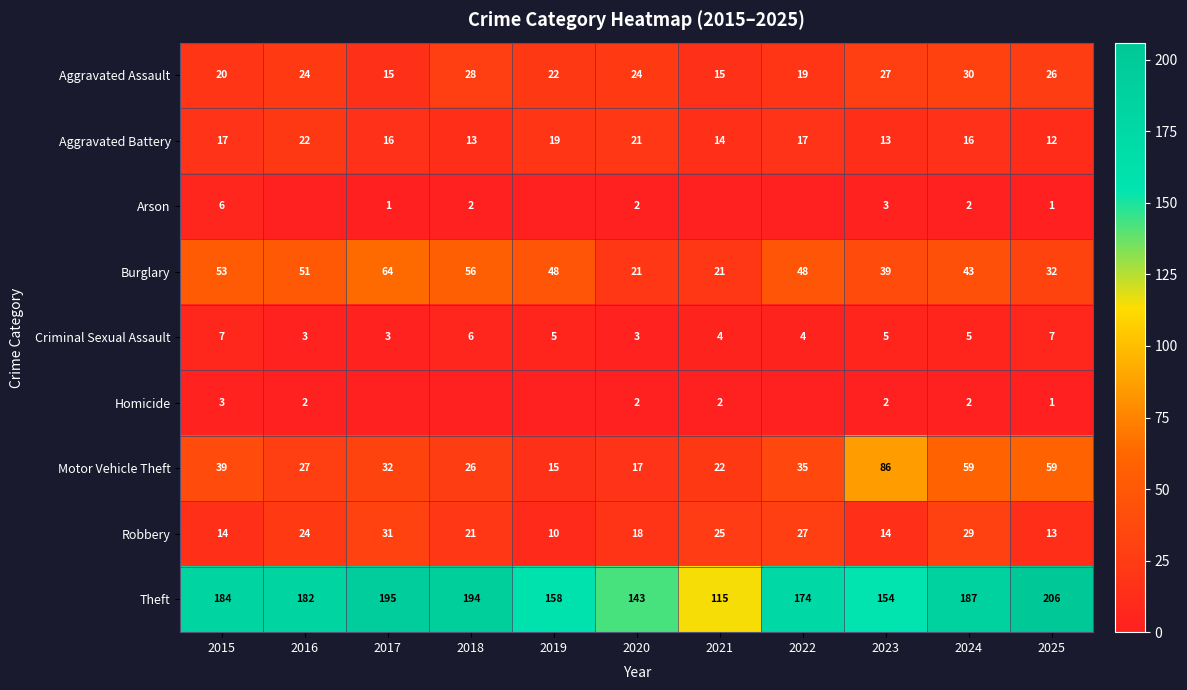

List the labels in order of Theft value, smallest first.

2021, 2020, 2023, 2019, 2022, 2016, 2015, 2024, 2018, 2017, 2025